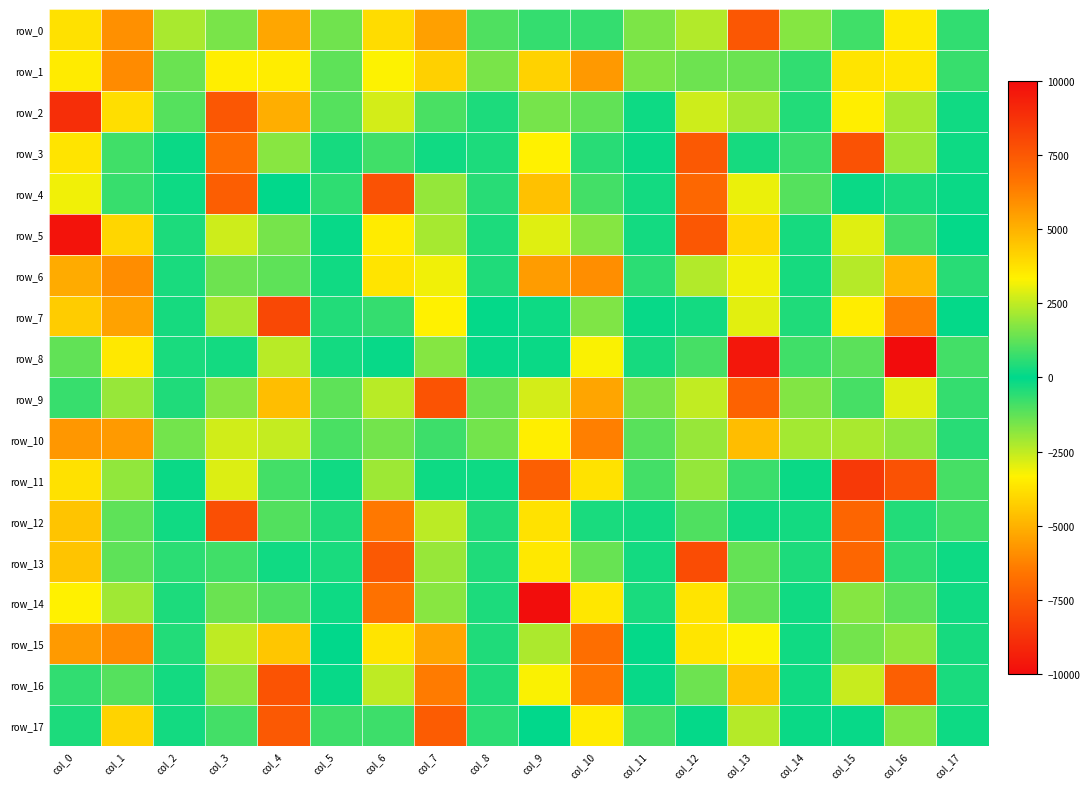

What is the difference between the second highest and minimum values in the row_1 series?

9866.8